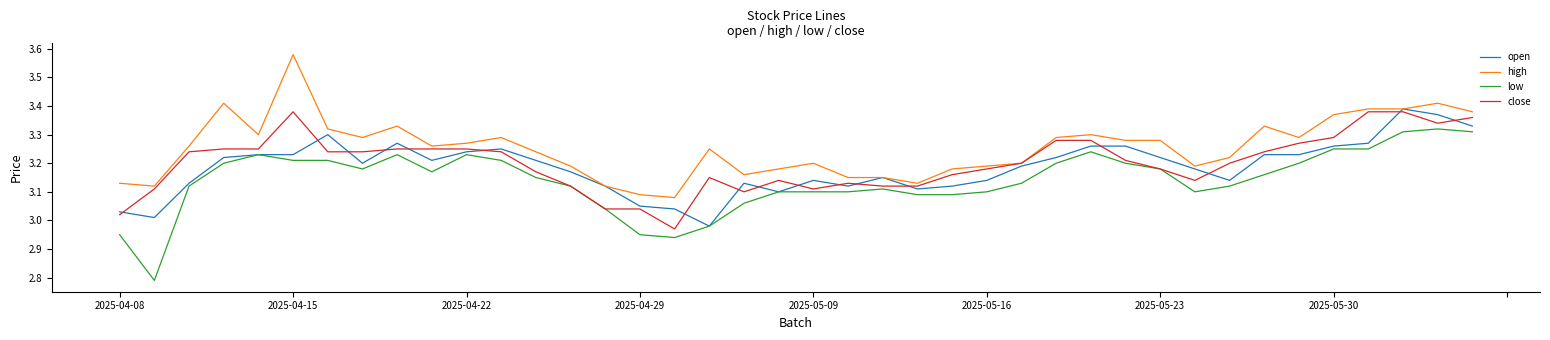

True or false: low and high cross at least once.

False